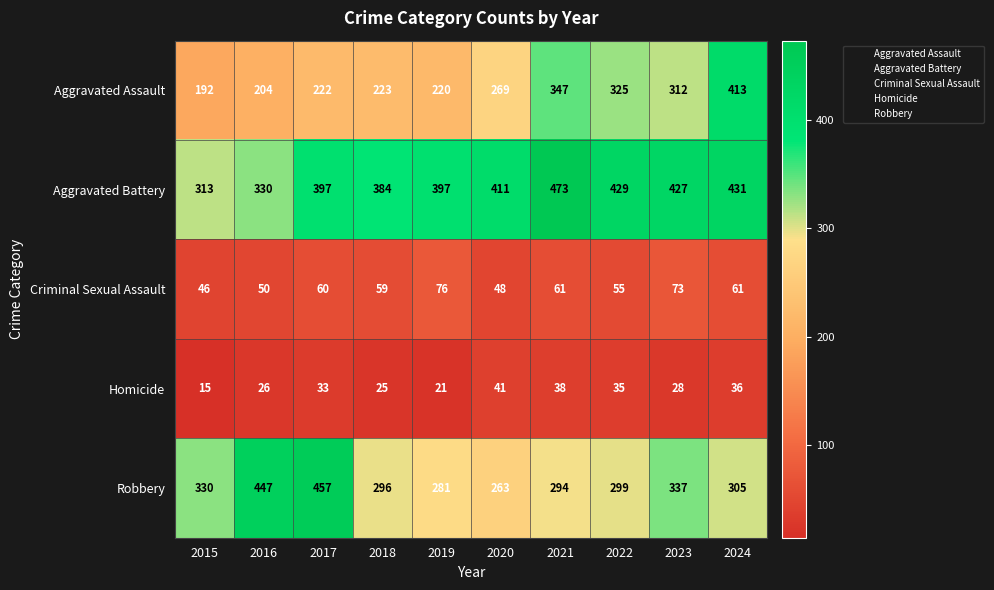

Which category has the highest value in the Criminal Sexual Assault series?

2019